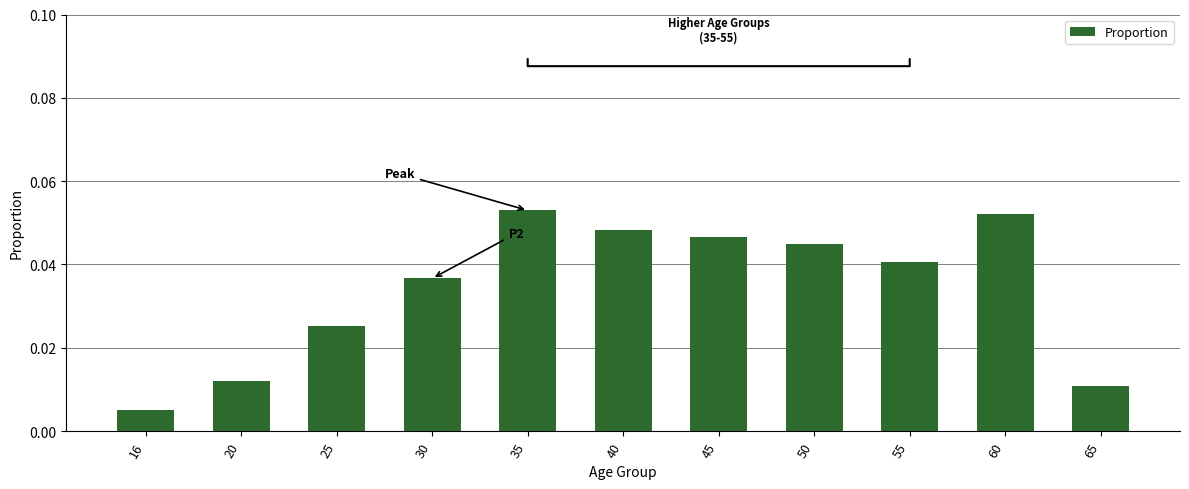

What is the sum of all values?

0.4